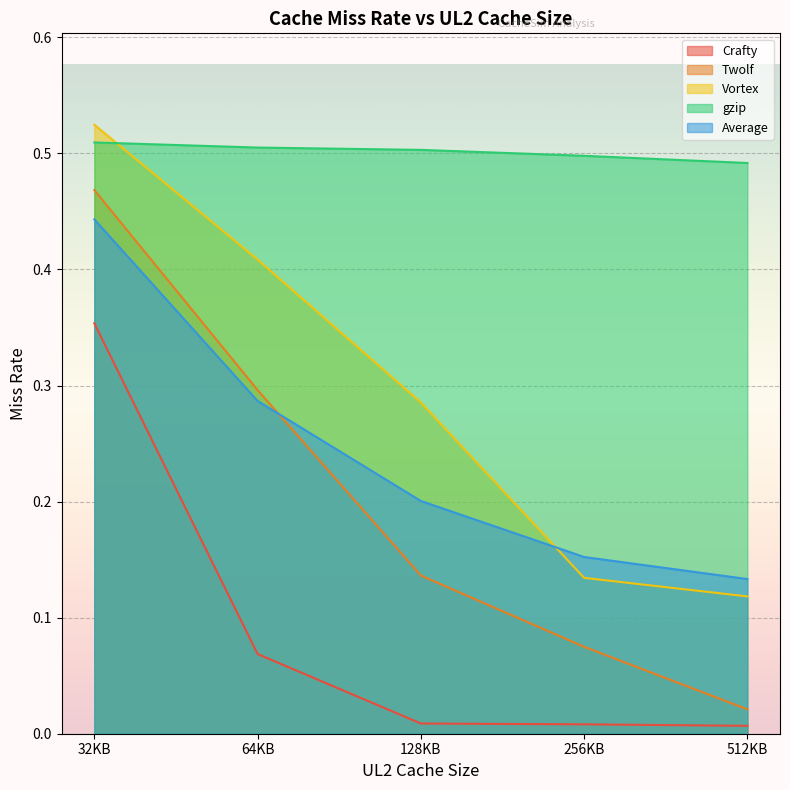

Between 512KB and 128KB, which is larger?

128KB